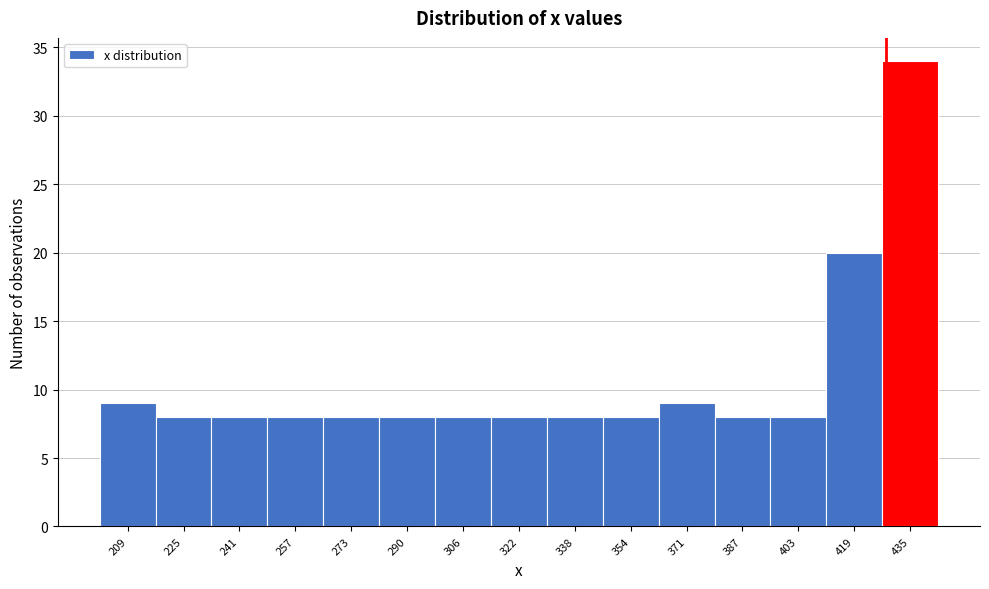

Reading right to left, transcribe all the data shown in this chart.

34	20	8	8	9	8	8	8	8	8	8	8	8	8	9